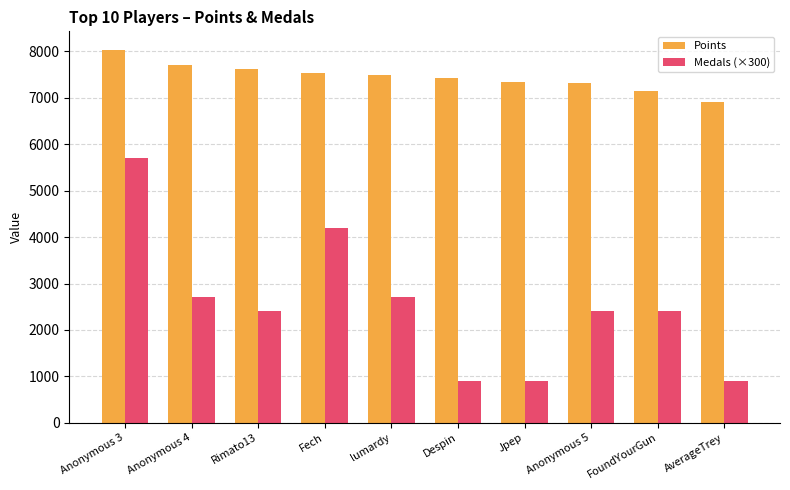

How many bars are there in total?

20